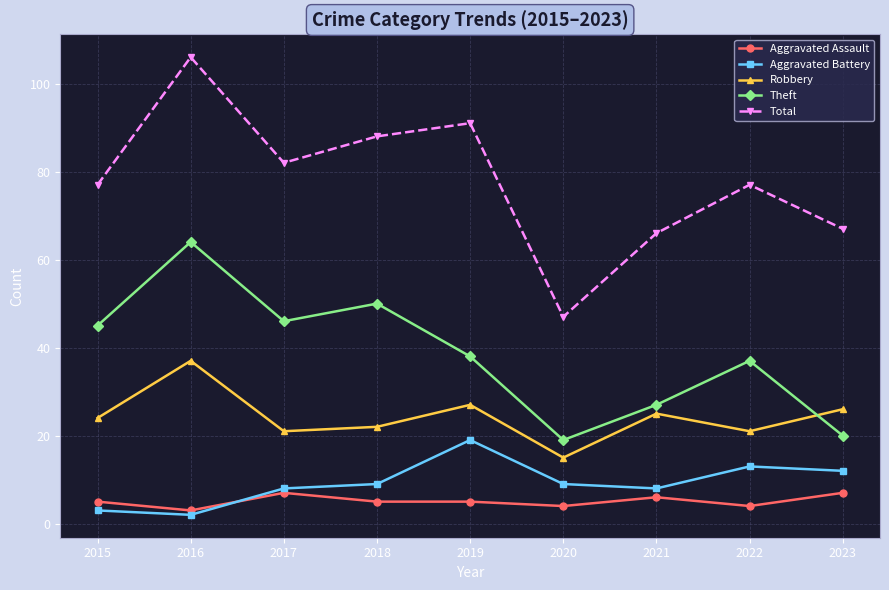

What is the minimum value for Theft?

19